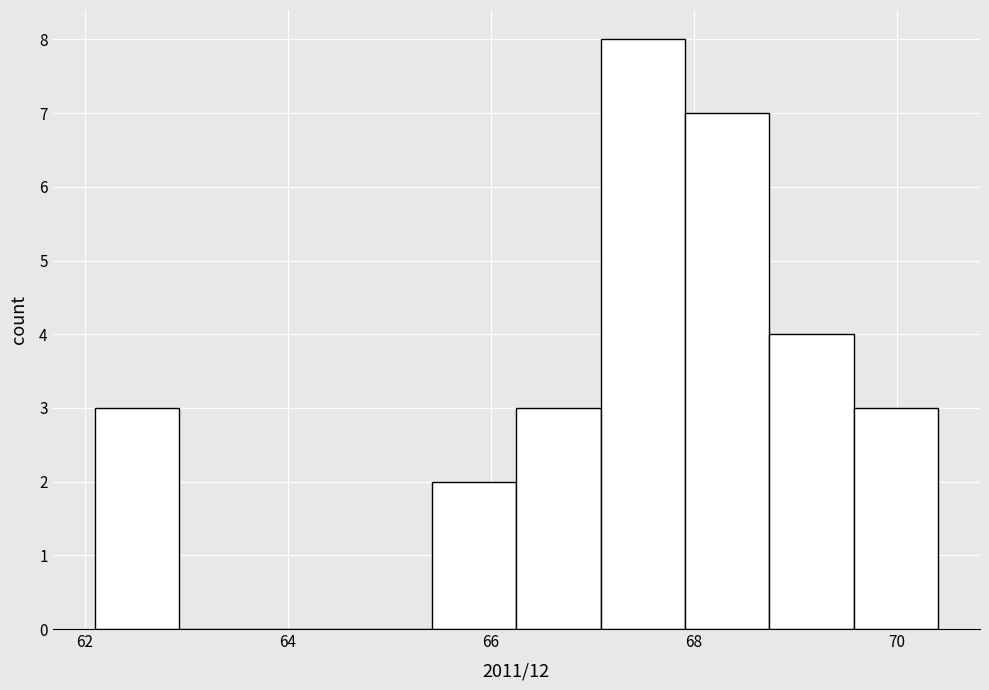

Which range on the x-axis has the tallest bar?

67.0 to 68.0